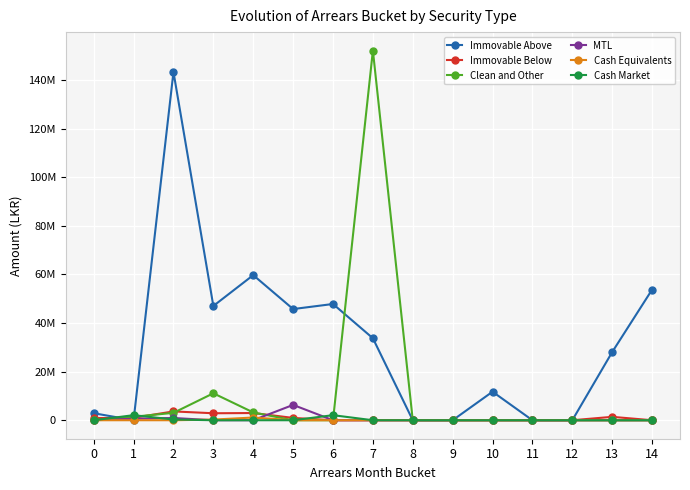

What is the difference between the second highest and minimum values in the Cash Equivalents series?

268766.5